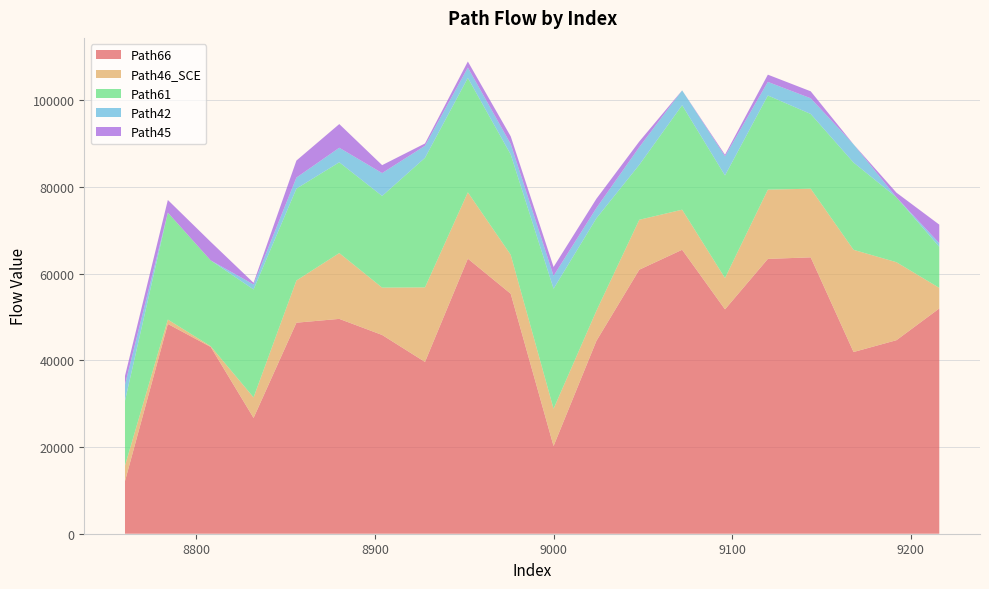

Reading left to right, what are all the values shown in this chart?

Path66: 8760=12139.6	8784=48395.4	8808=43088.2	8832=26714.6	8856=48685.5	8880=49565.5	8904=45856.2	8928=39631.2	8952=63453.4	8976=55365.1	9000=20231.8	9024=44500.1	9048=60913.0	9072=65510.9	9096=51762.7	9120=63404.2	9144=63761.8	9168=41922.2	9192=44644.9	9216=51968.0
Path46_SCE: 8760=3582.6	8784=1012.7	8808=165.1	8832=4740.9	8856=9733.3	8880=15185.1	8904=10922.0	8928=17199.9	8952=15307.7	8976=8994.1	9000=8607.9	9024=6938.2	9048=11515.2	9072=9247.8	9096=7229.7	9120=15975.8	9144=15838.8	9168=23576.5	9192=17997.7	9216=4754.1
Path61: 8760=14950.4	8784=24671.1	8808=19800.7	8832=24893.9	8856=21198.0	8880=20941.4	8904=21141.5	8928=29889.3	8952=26396.4	8976=23132.0	9000=27687.3	9024=21344.5	9048=12675.4	9072=24106.9	9096=23658.5	9120=21725.6	9144=17236.9	9168=20127.5	9192=14972.2	9216=9459.6
Path42: 8760=3735.1	8784=0.0	8808=0.0	8832=1155.7	8856=2546.6	8880=3354.5	8904=5279.9	8928=2776.8	8952=2393.6	8976=2423.2	9000=2981.3	9024=2370.4	9048=4093.8	9072=3417.1	9096=4422.2	9120=3135.4	9144=3622.7	9168=4210.7	9192=0.0	9216=840.1
Path45: 8760=1997.5	8784=2921.5	8808=4279.7	8832=378.5	8856=3925.3	8880=5462.1	8904=1834.2	8928=536.7	8952=1393.2	8976=1759.3	9000=2035.6	9024=2127.1	9048=1290.4	9072=0.0	9096=353.8	9120=1667.1	9144=1608.7	9168=0.0	9192=1075.1	9216=4288.1